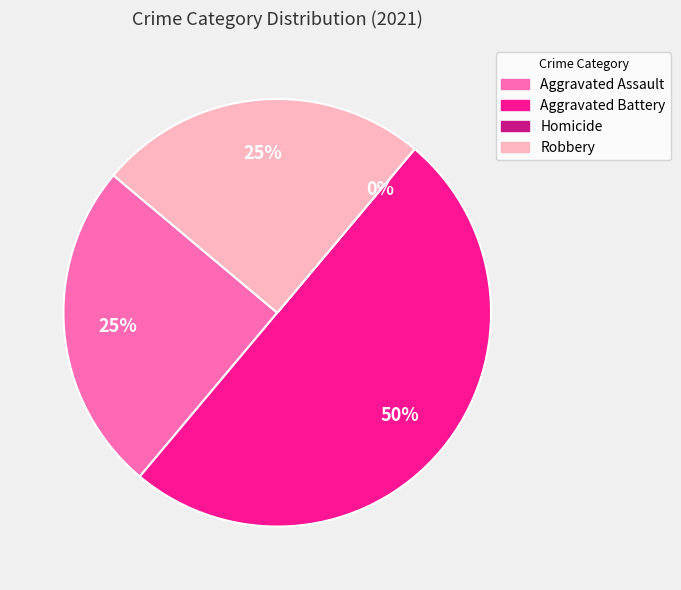

To the nearest percent, what portion does Aggravated Battery represent?

50%